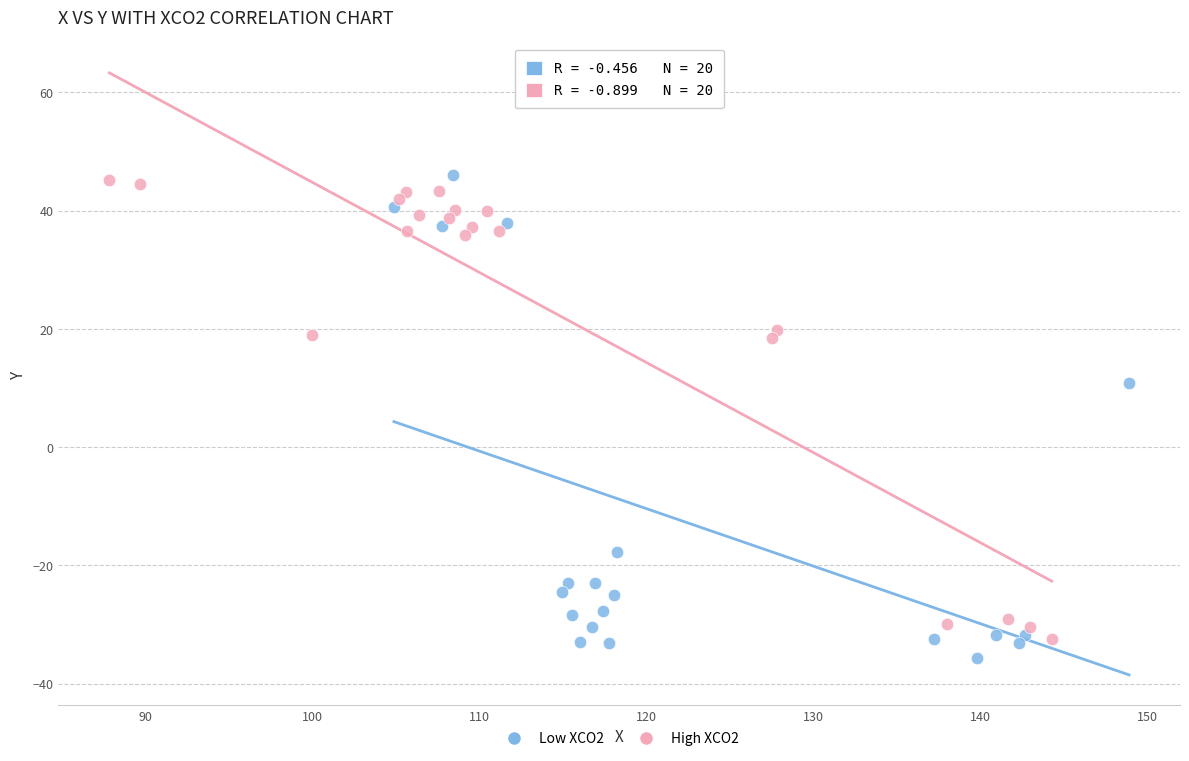

Which series has the widest spread of Y values?

Low XCO2